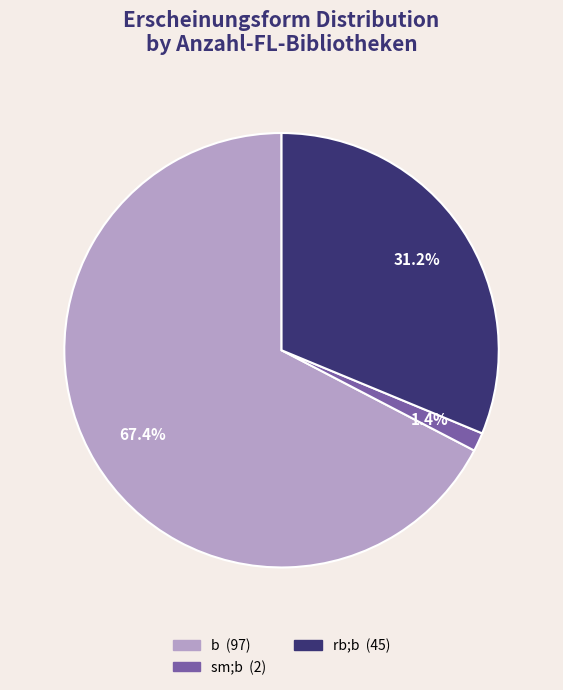

Is there any slice that represents more than half of the pie?

Yes